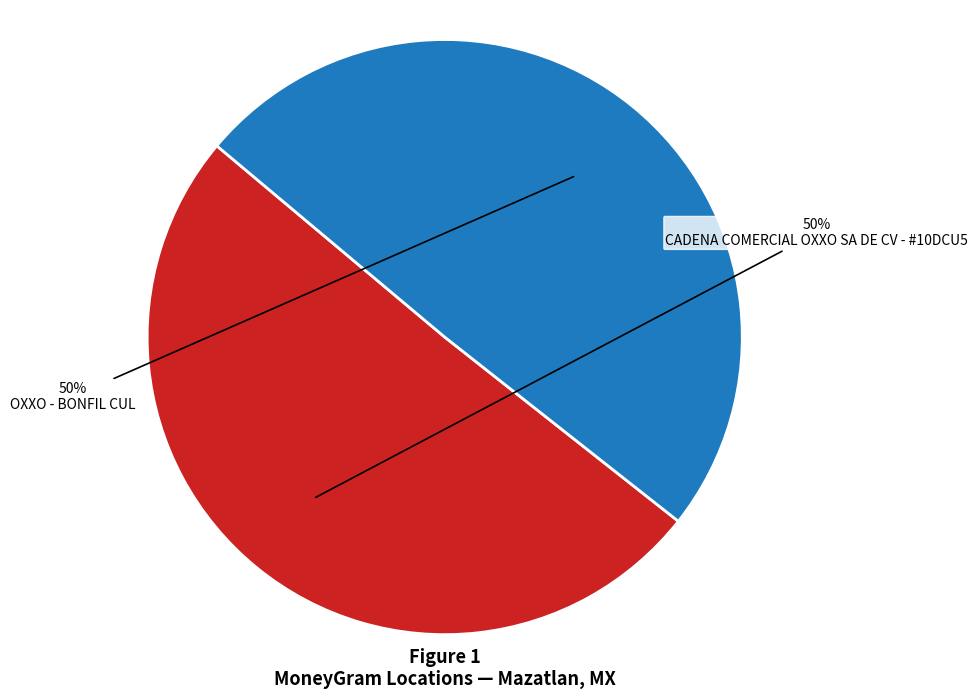

To the nearest percent, what is the combined percentage of OXXO - BONFIL CUL and CADENA COMERCIAL OXXO SA DE CV - #10DCU5?

100%